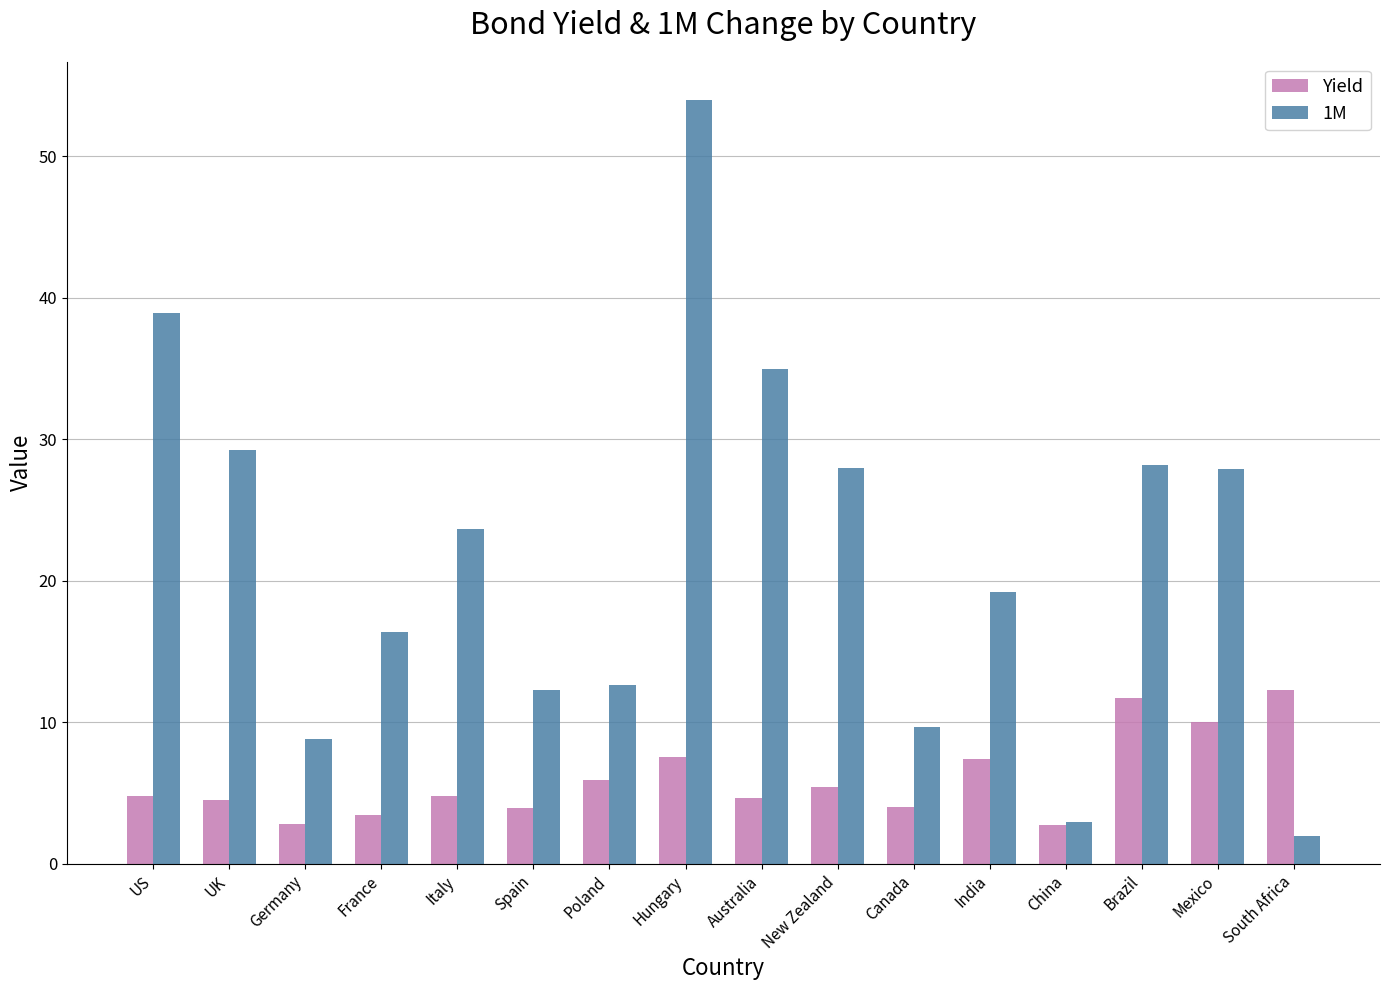

What is the total value across all series at Italy?

28.5